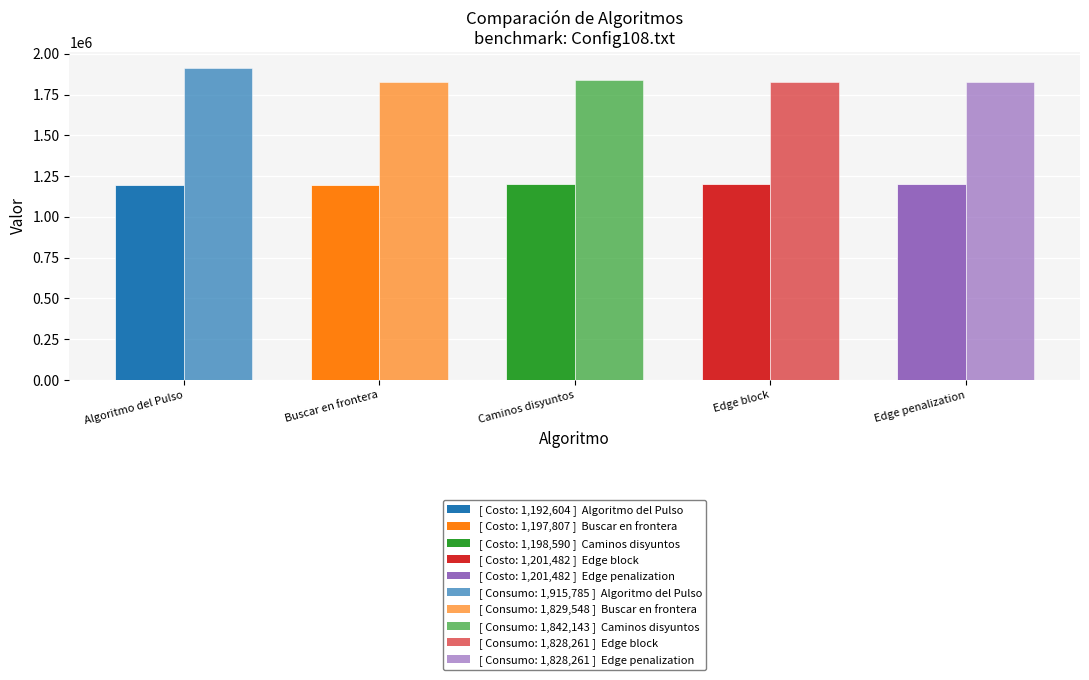

What is the label of the 1st bar from the right?

Edge penalization